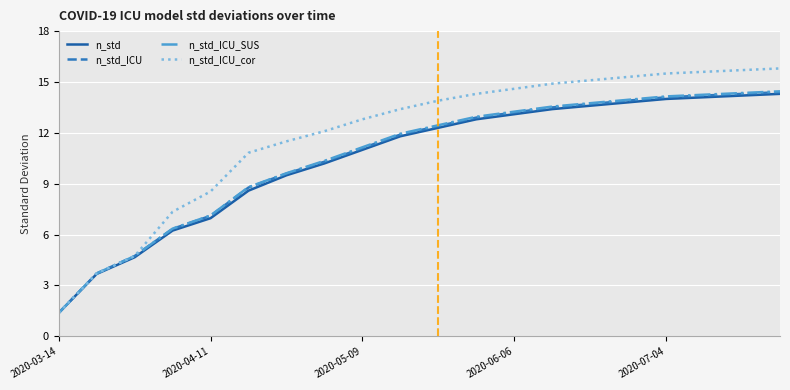

What is the smallest value displayed?

1.4